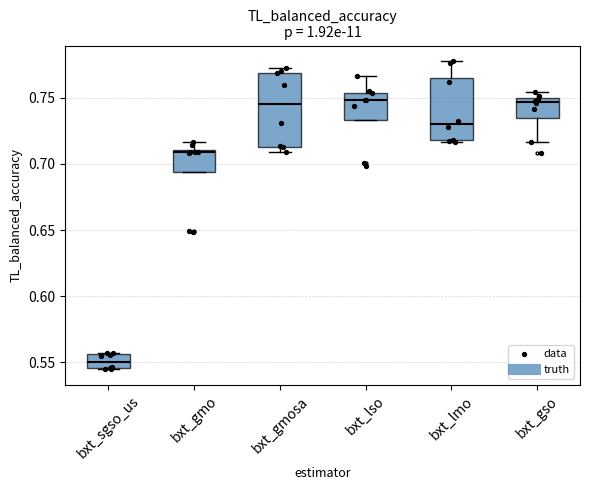

Reading left to right, read every box against the y-axis: the position of its median line, the range the box covers, and the ends of its whiskers. The values are not printed on the chart, so give them approximately, as read against the axis.

bxt_sgso_us: median 0.550, box 0.545 to 0.555, whiskers 0.545 to 0.555
bxt_gmo: median 0.710, box 0.695 to 0.710, whiskers 0.695 to 0.715
bxt_gmosa: median 0.745, box 0.715 to 0.770, whiskers 0.710 to 0.770 (just above the box's upper edge)
bxt_lso: median 0.750, box 0.735 to 0.755, whiskers 0.735 to 0.765
bxt_lmo: median 0.730, box 0.720 to 0.765, whiskers 0.715 to 0.780
bxt_gso: median 0.745, box 0.735 to 0.750, whiskers 0.715 to 0.755